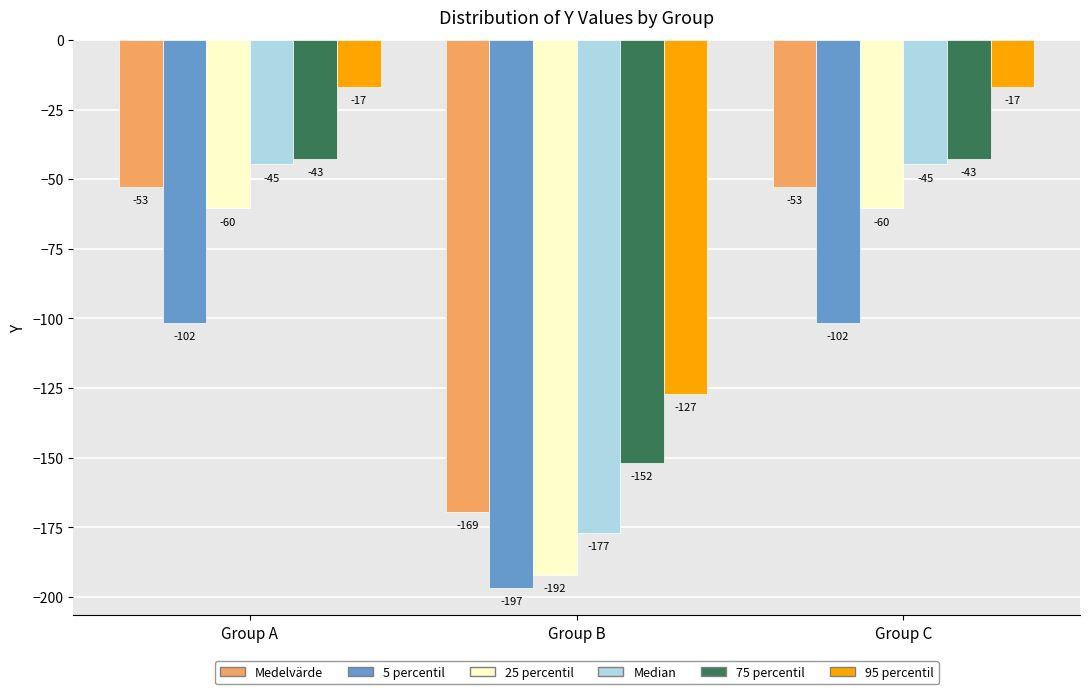

What is the approximate value of 75 percentil at Group C?

-42.6